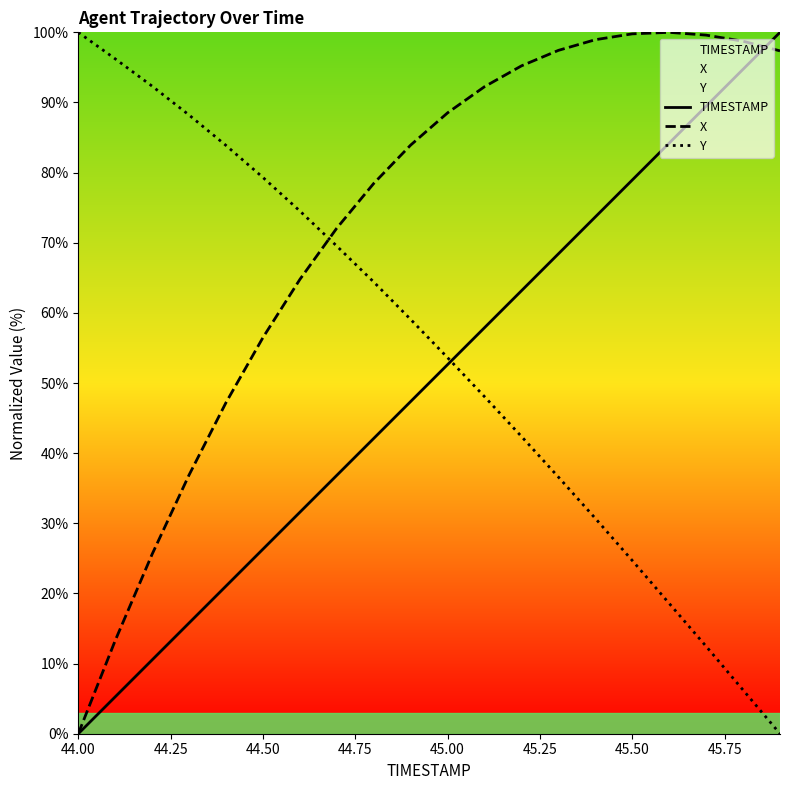

What is the value of the Y point at the 12th from the left?

48.1